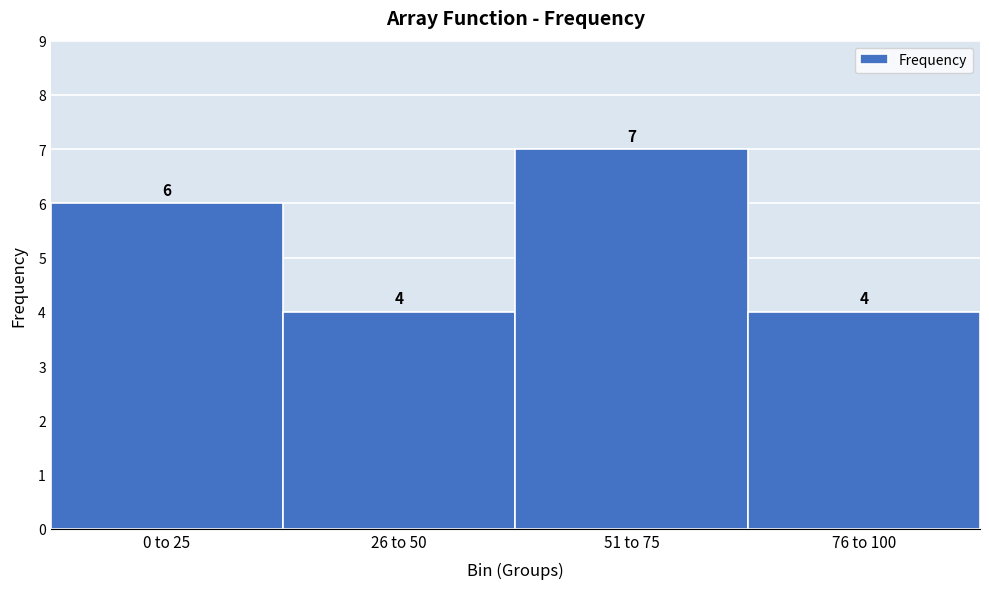

Reading left to right, list all the values displayed in this chart.

0 to 25=6	26 to 50=4	51 to 75=7	76 to 100=4